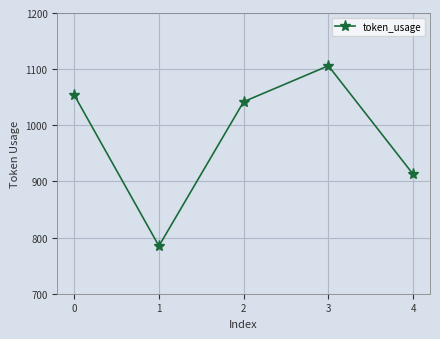

What is the ratio of the value at 4 to the value at 0?

0.9